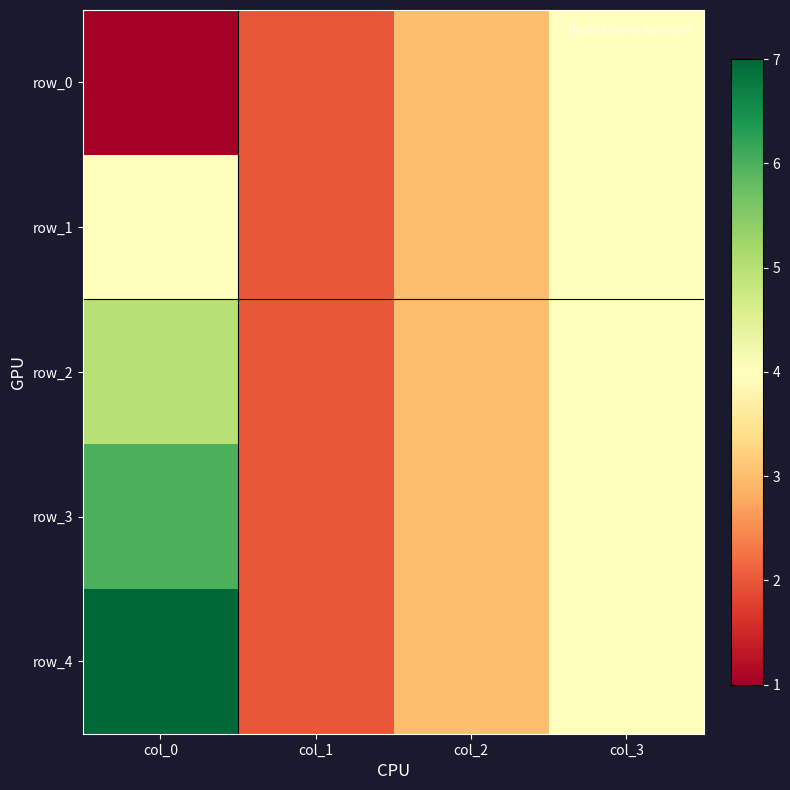

Rank the series by their average value, from lowest to highest.

row_0, row_1, row_2, row_3, row_4